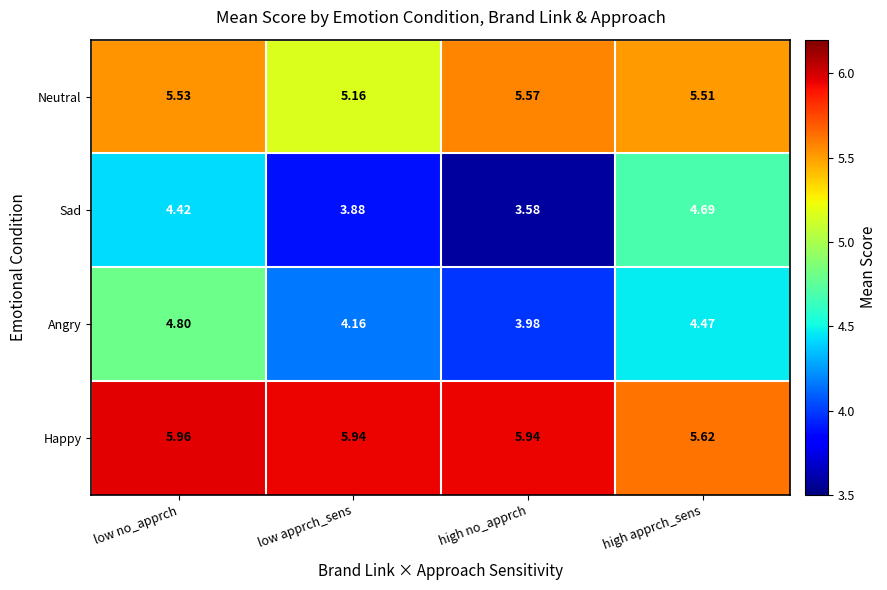

At which label is Sad closest to 4?

low apprch_sens